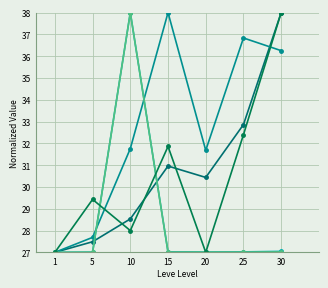

Does the chart have visible grid lines?

Yes